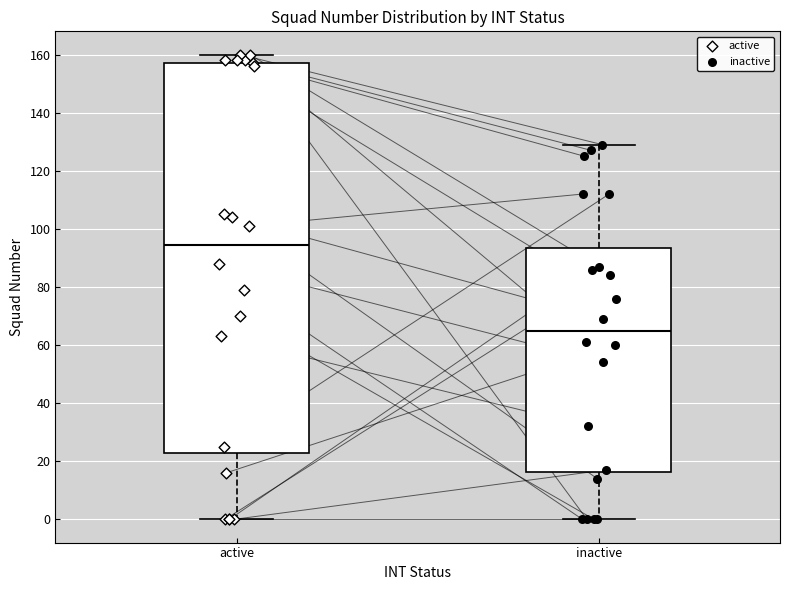

Which box has the highest median line?

active